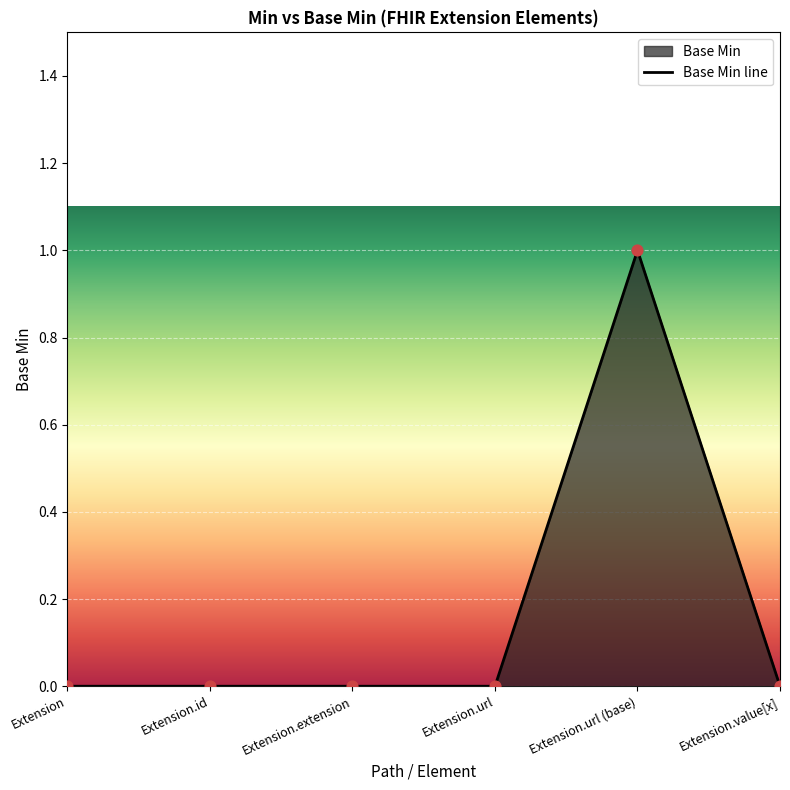

Which has a higher value, Extension.url (base) or Extension.url?

Extension.url (base)